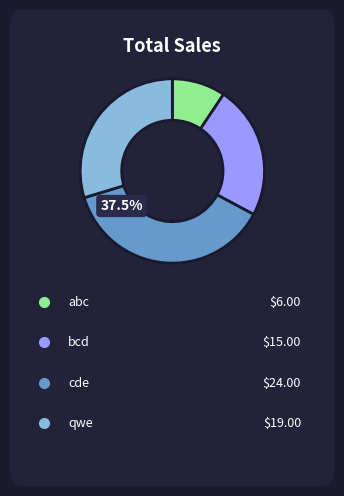

Is there a majority slice in this chart?

No